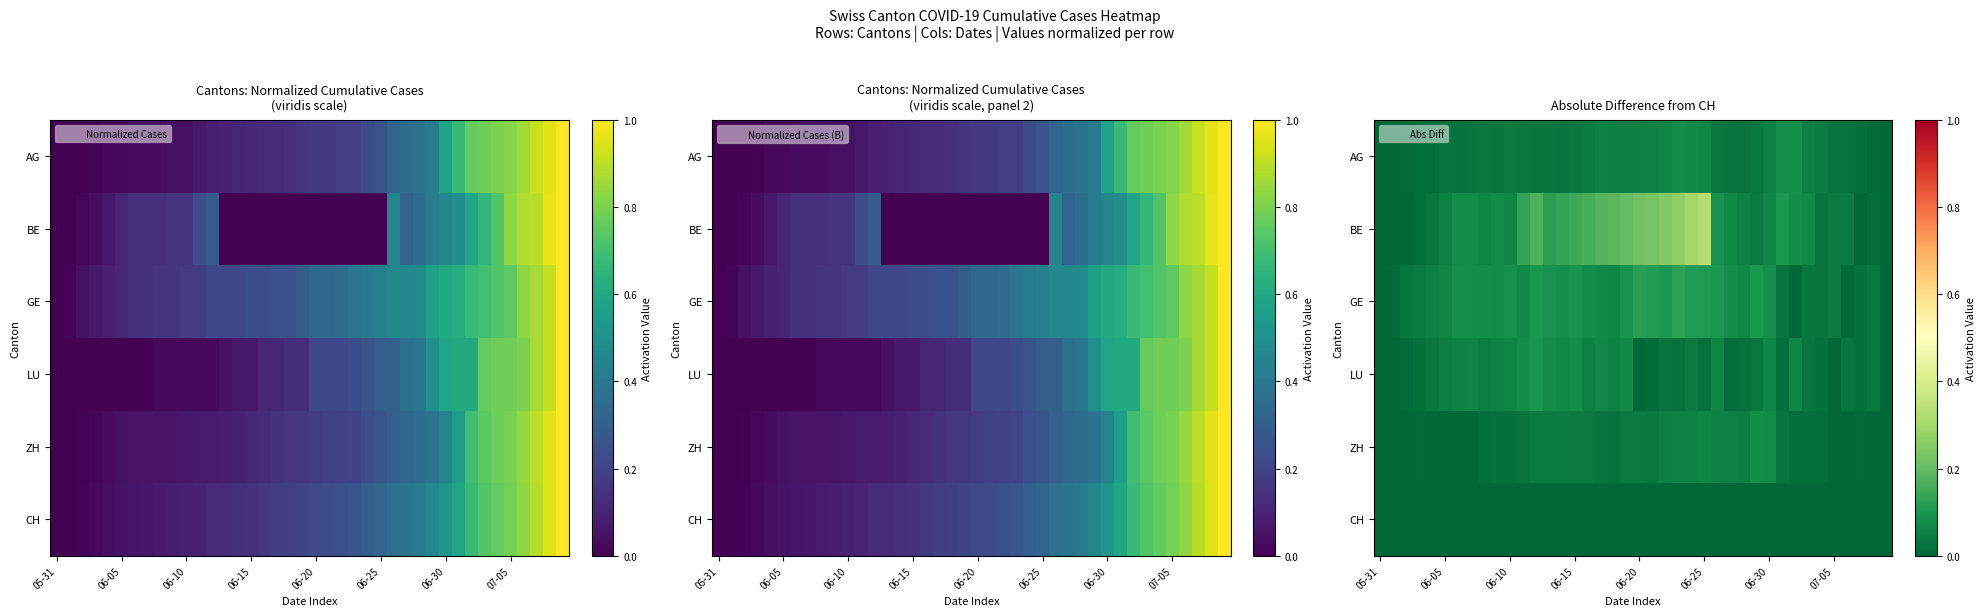

What is the difference between the second highest and second lowest values in the ZH series?

0.1